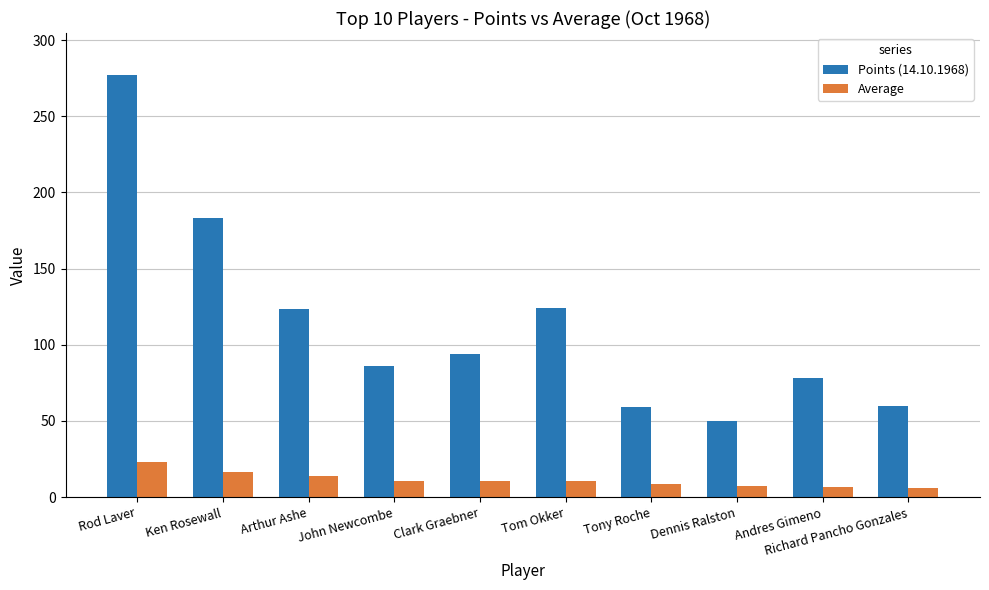

What is the sum of the Average values at Tom Okker and Tony Roche?

18.8